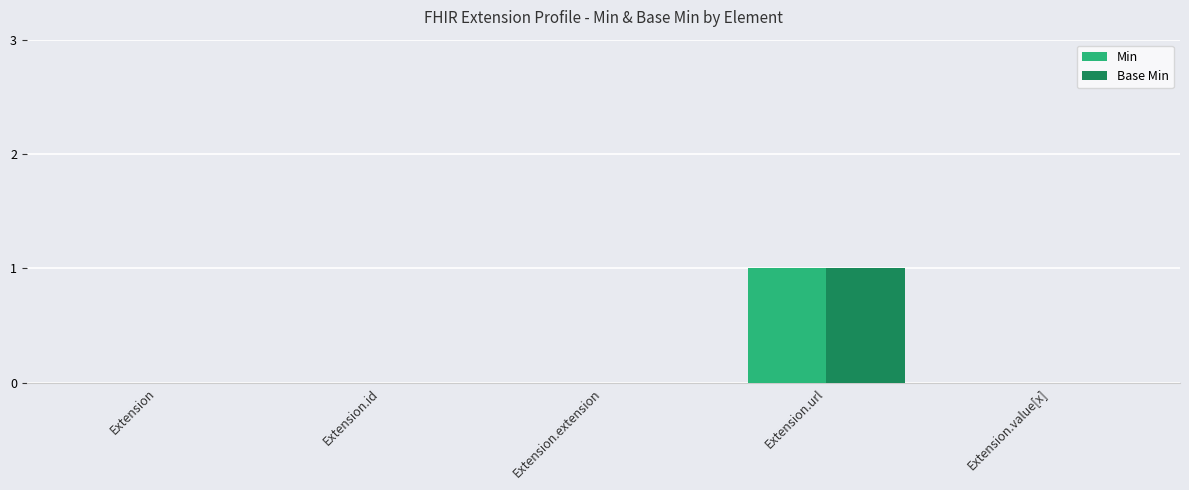

How many data points does each series have?

5